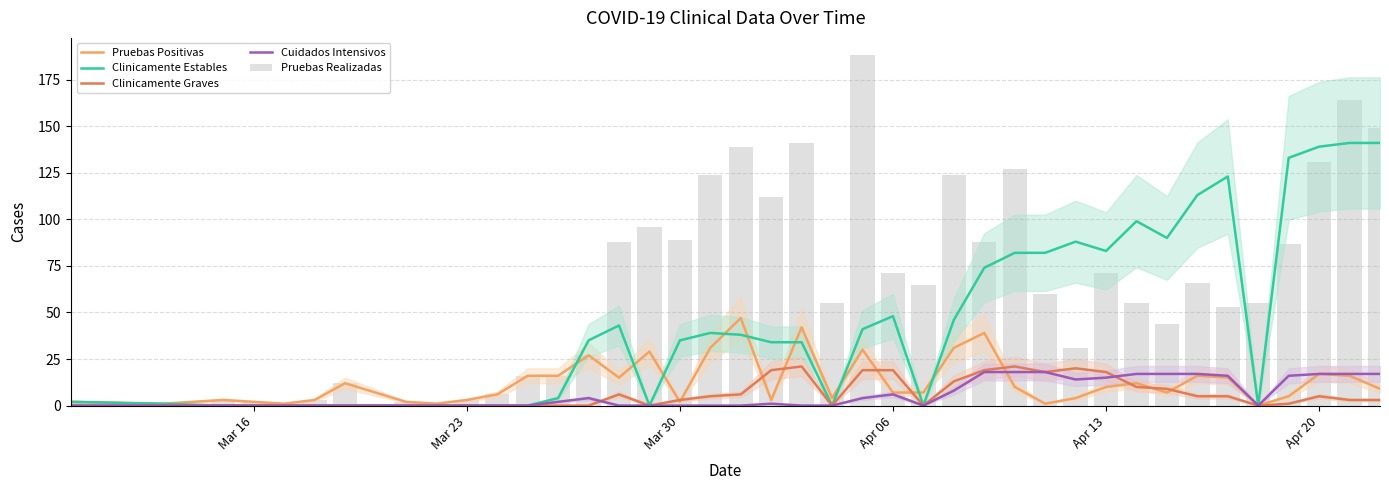

What is the maximum value for Clinicamente Estables?

141